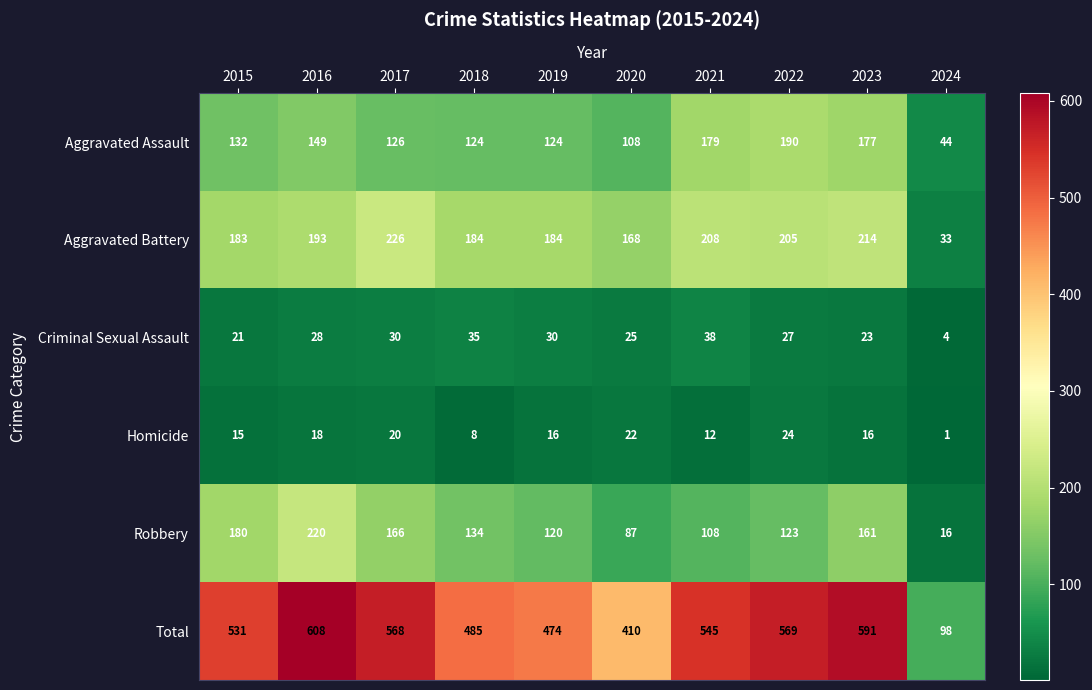

Which series has the largest total across all categories?

Total